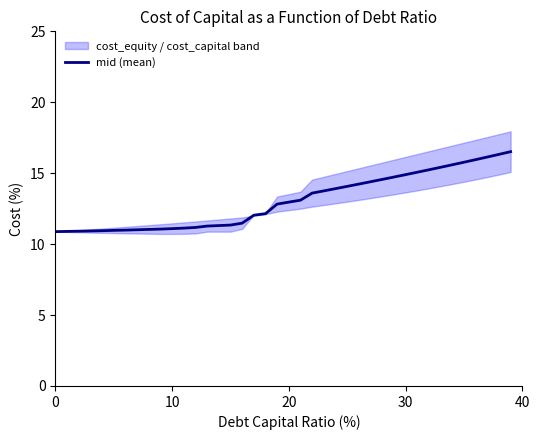

Is it true that mid (mean) equals 14.9 at 30?

True